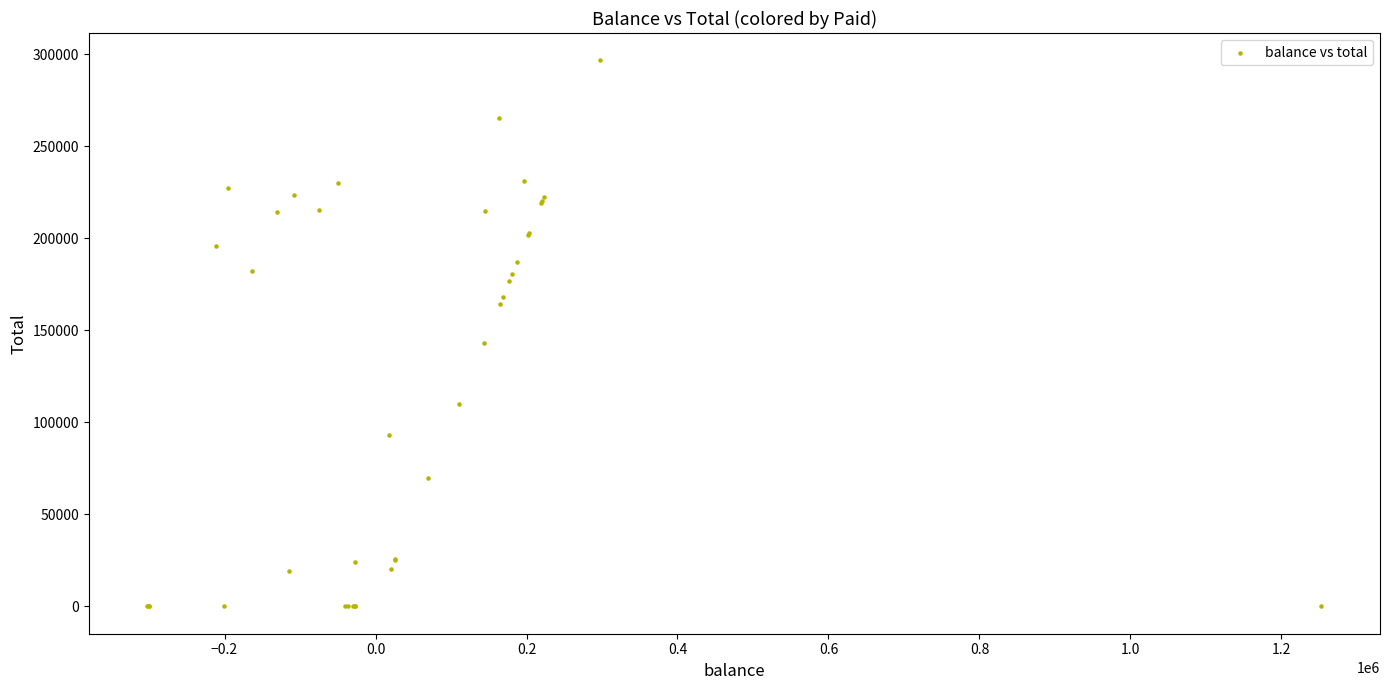

What Y value in the scatter plot is closest to 148410?

143055